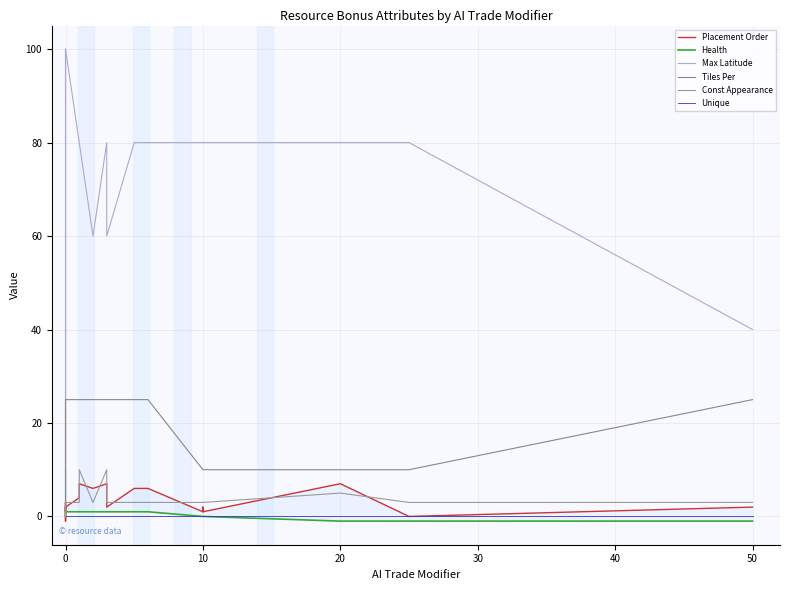

Is this an area chart (filled region under the line)?

No